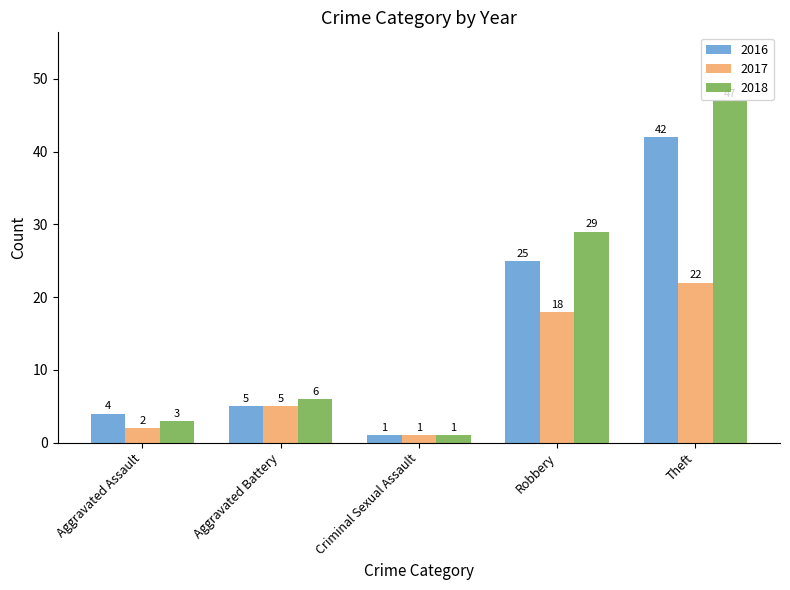

How many data points in 2018 are less than 6?

2